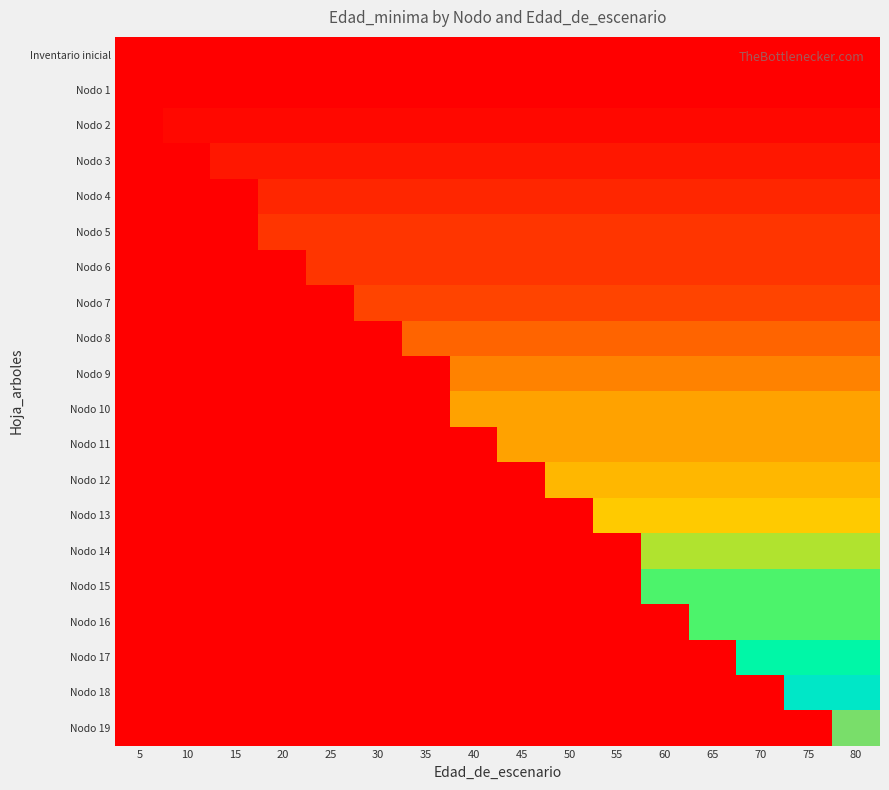

Which series changed the most between 10 and 55?

Nodo 13